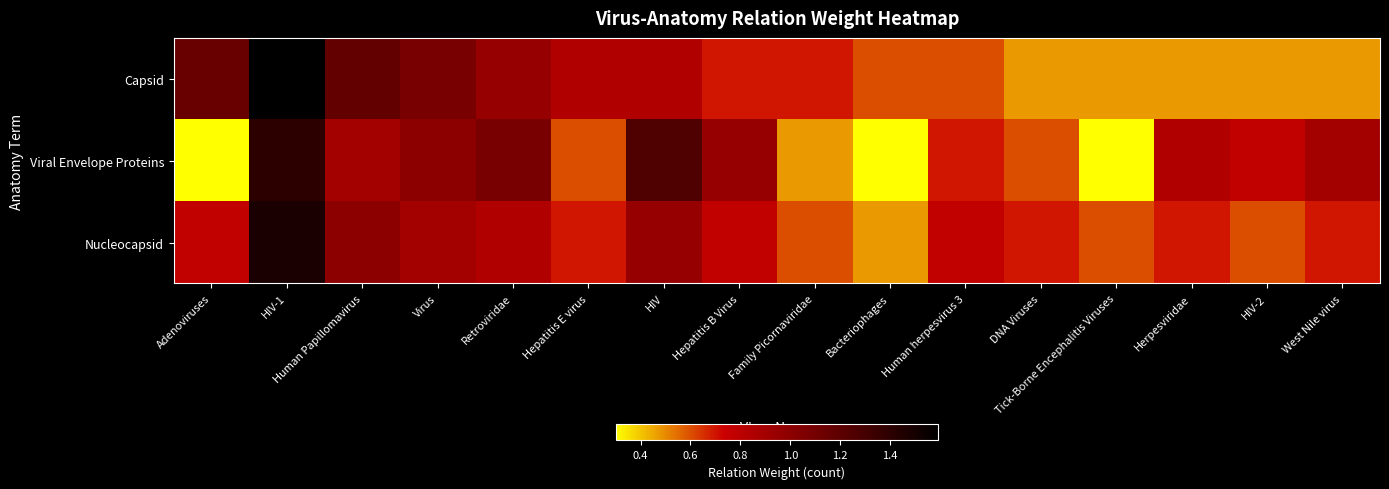

How many data points does each series have?

16